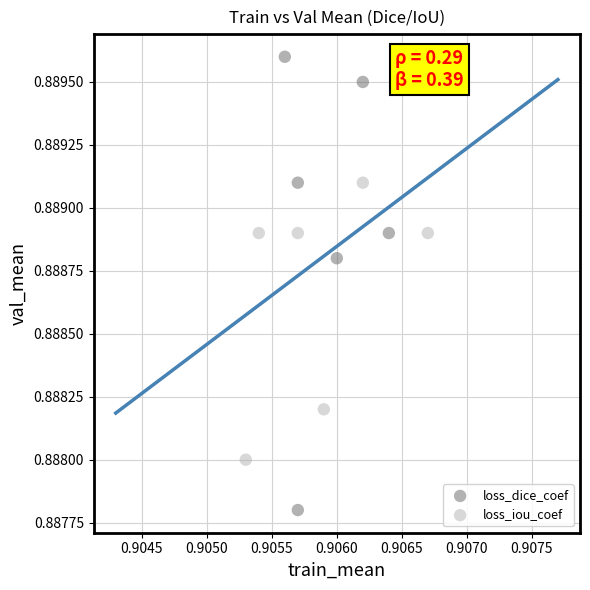

Which series contains the highest Y value?

loss_dice_coef